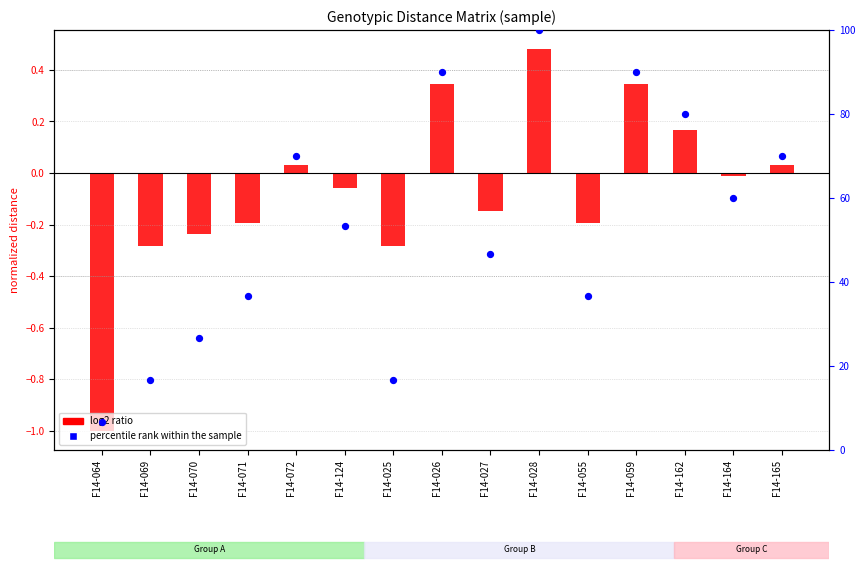

At how many categories does at least one series exceed 42?

9